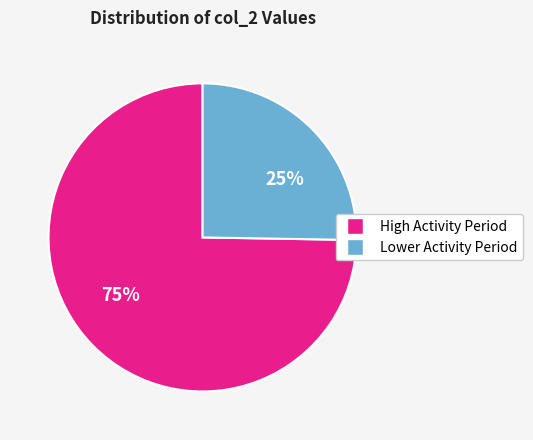

Is there any slice that represents more than half of the pie?

Yes